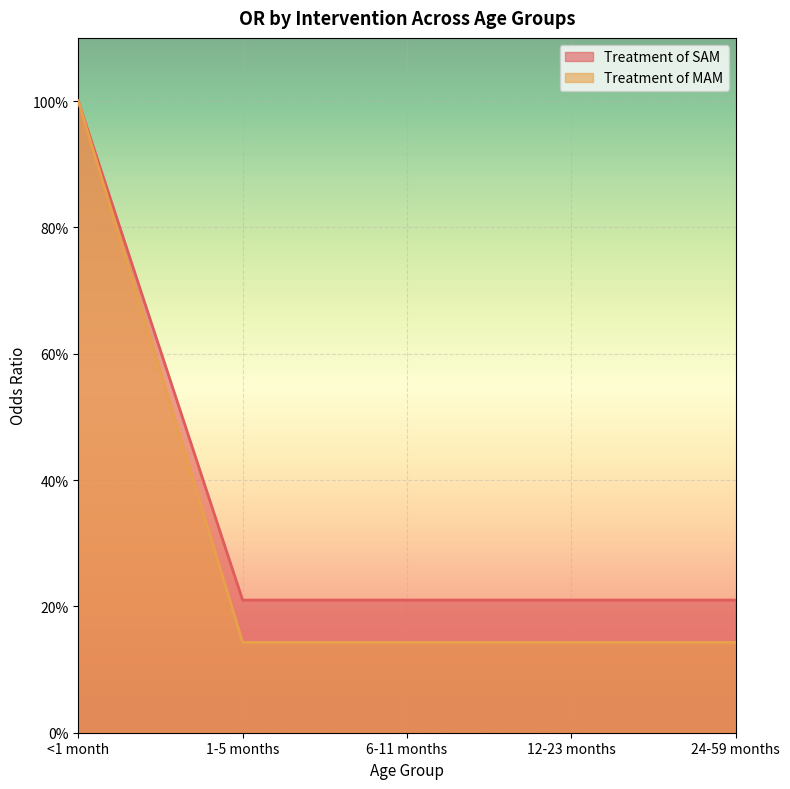

True or false: Treatment of MAM and Treatment of SAM cross at least once.

False